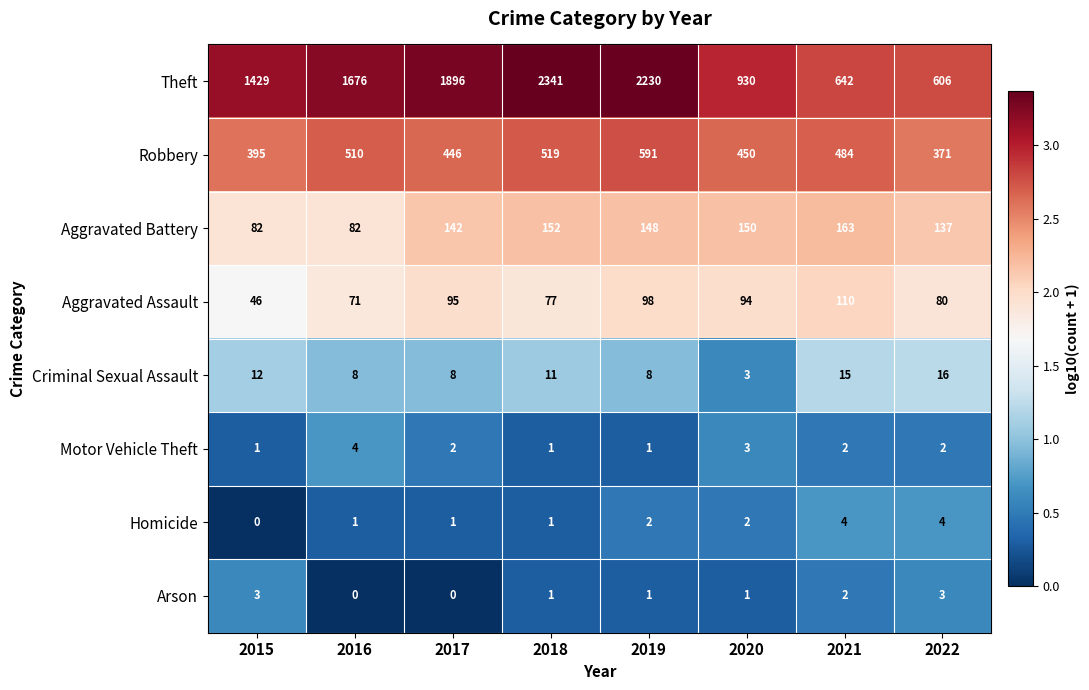

At which category does the chart reach its peak across all series?

2018